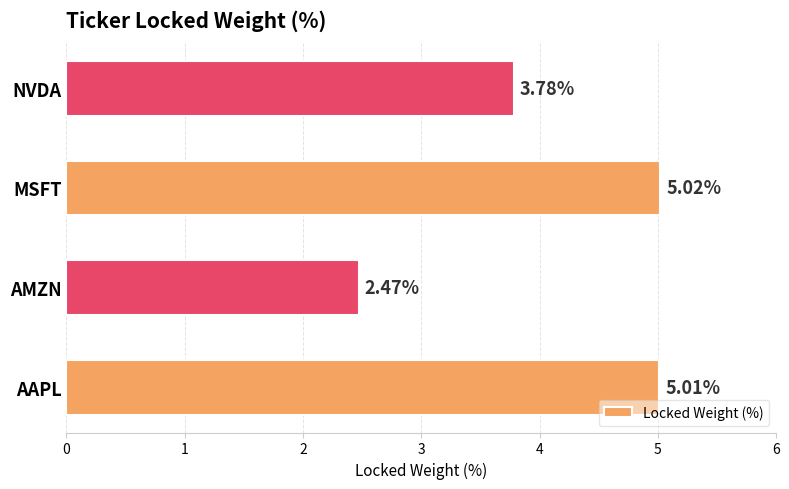

At which category does the chart reach its minimum across all series?

AMZN